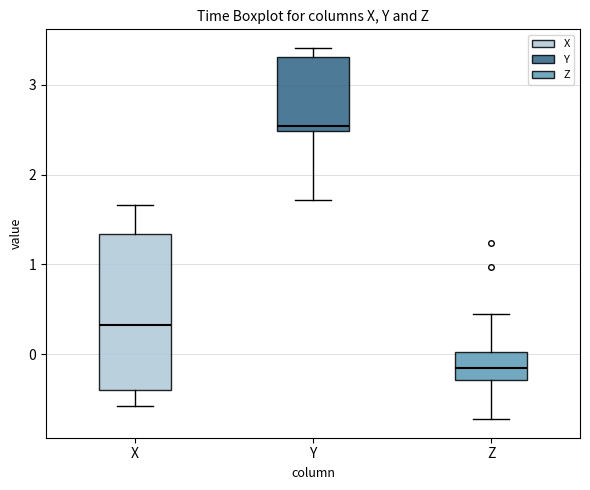

Which box is the tallest, from its lower edge to its upper edge?

X